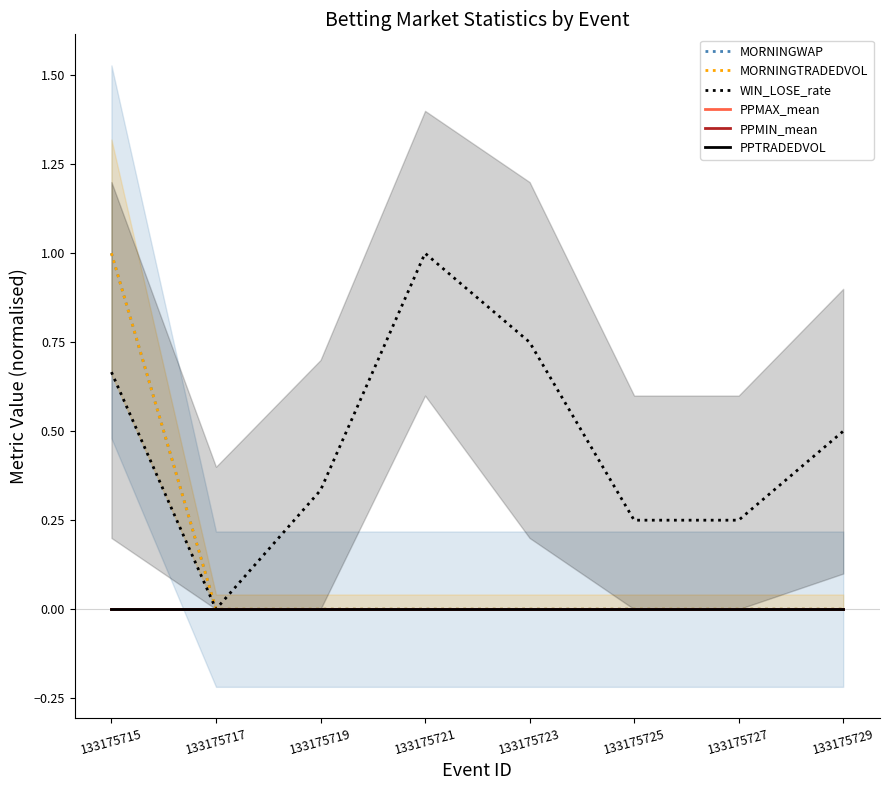

What is the difference between the highest and lowest values at 133175721?

1.0